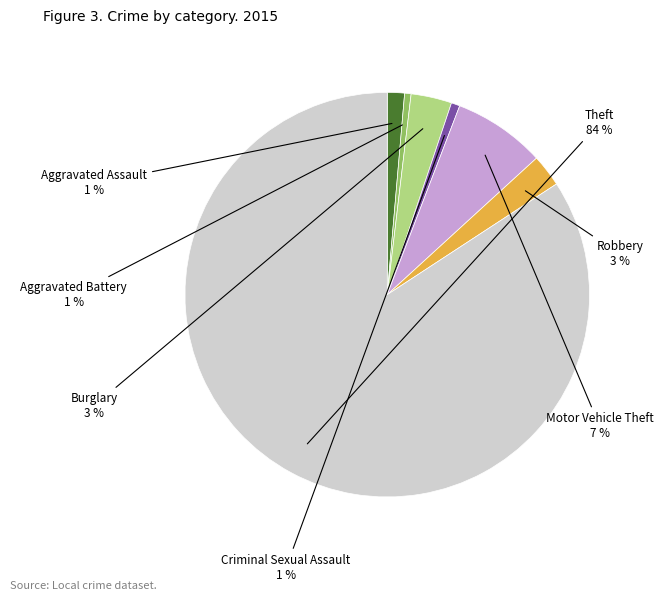

Does any single category account for the majority?

Yes